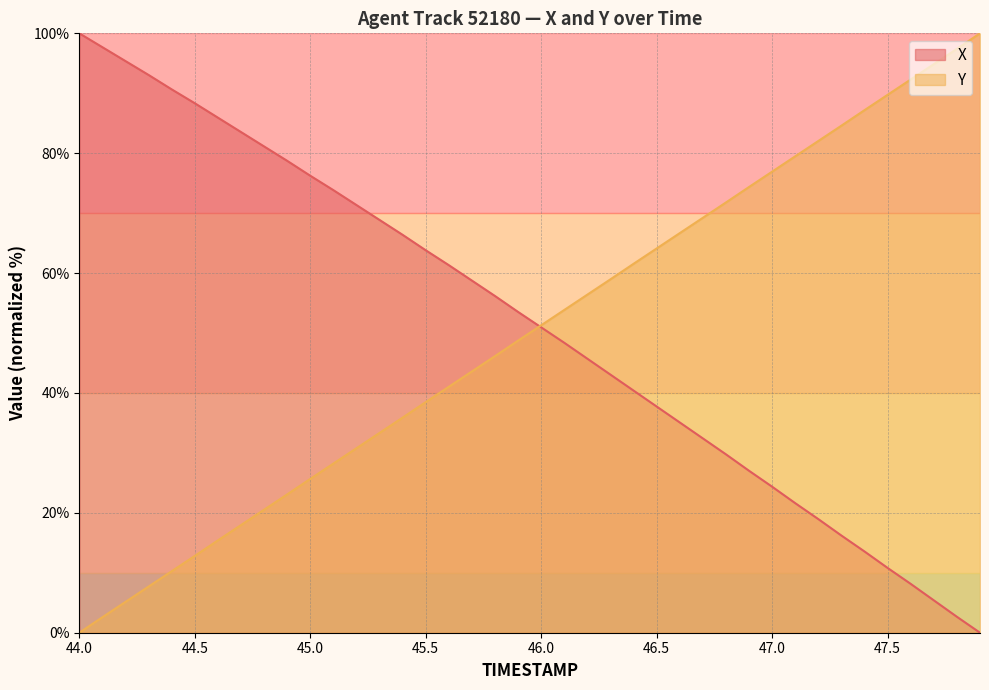

True or false: Y and X intersect in this chart.

True